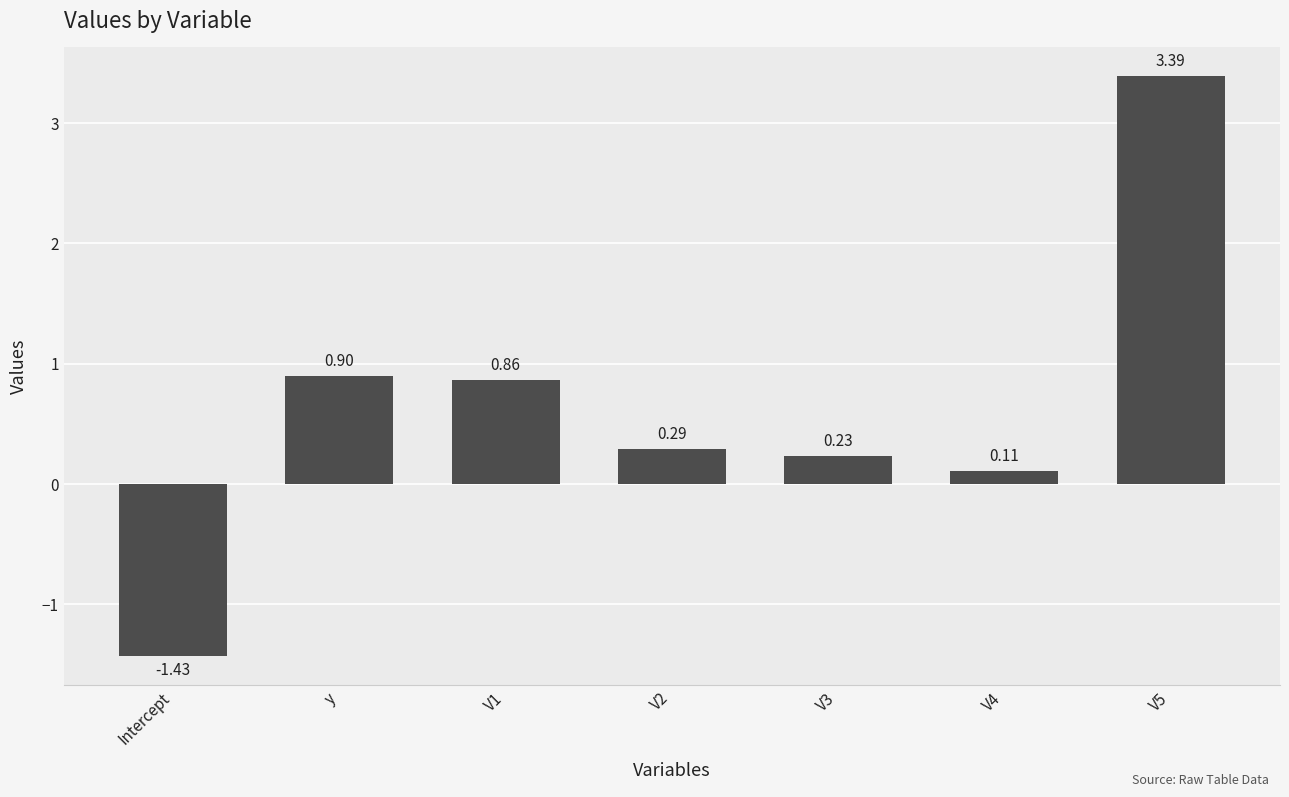

What is the value of the 2nd bar from the left?

0.9